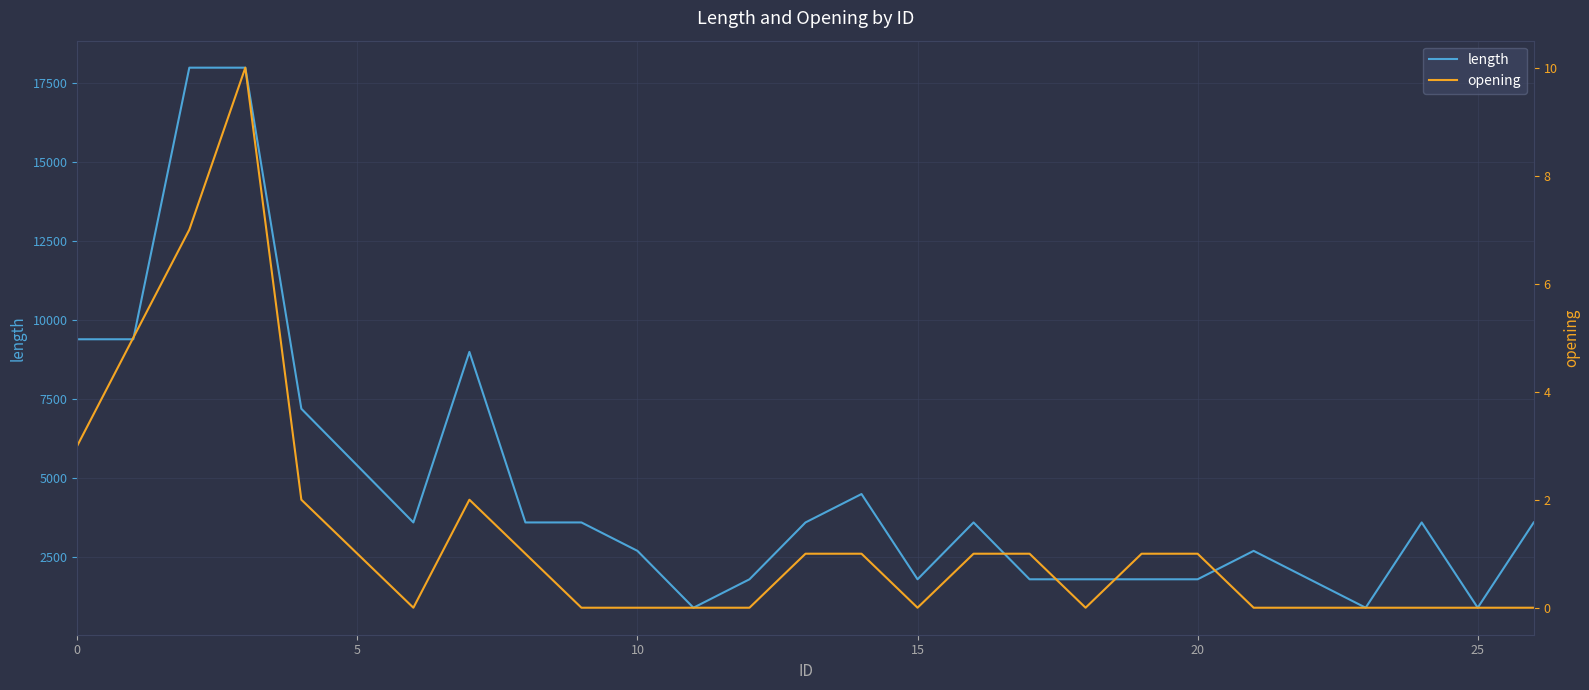

Does the chart display data point markers on the line(s)?

No